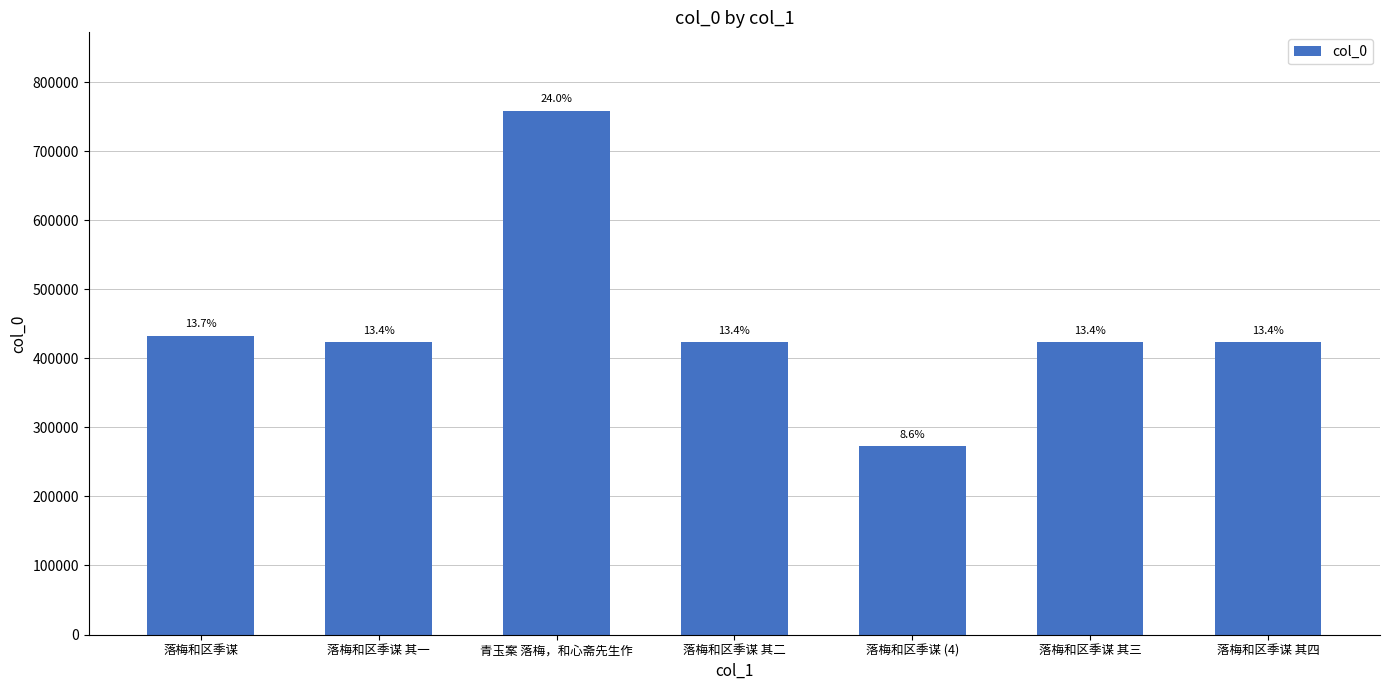

Does the chart contain any negative values?

No